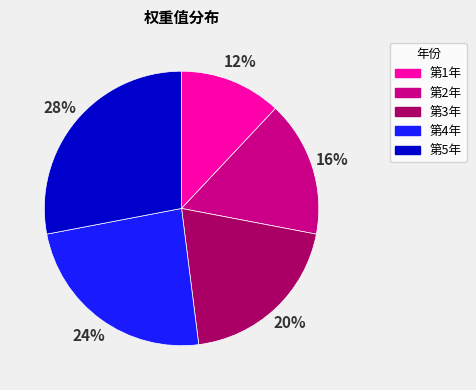

What is the smallest slice in the pie chart?

第1年